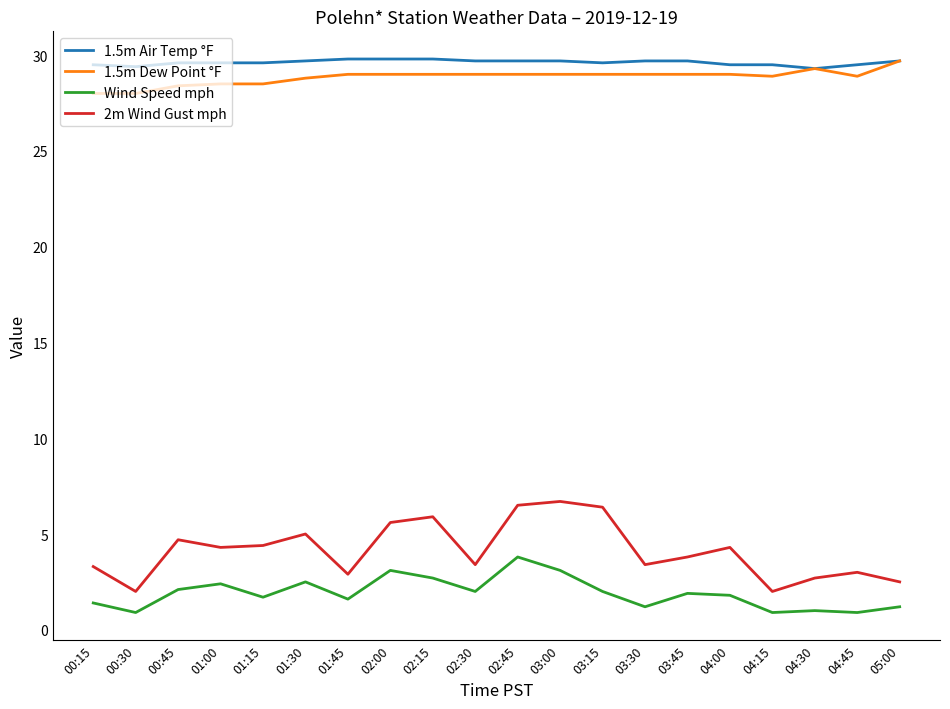

What position from the left is 00:45?

3